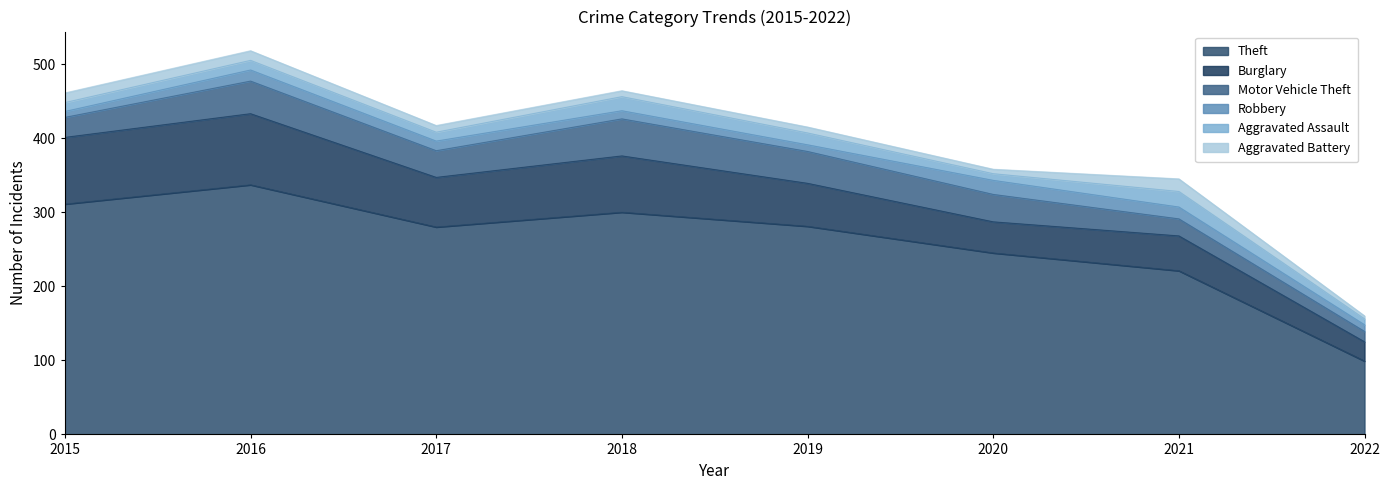

True or false: Aggravated Battery has more than 0 interior local peaks.

True